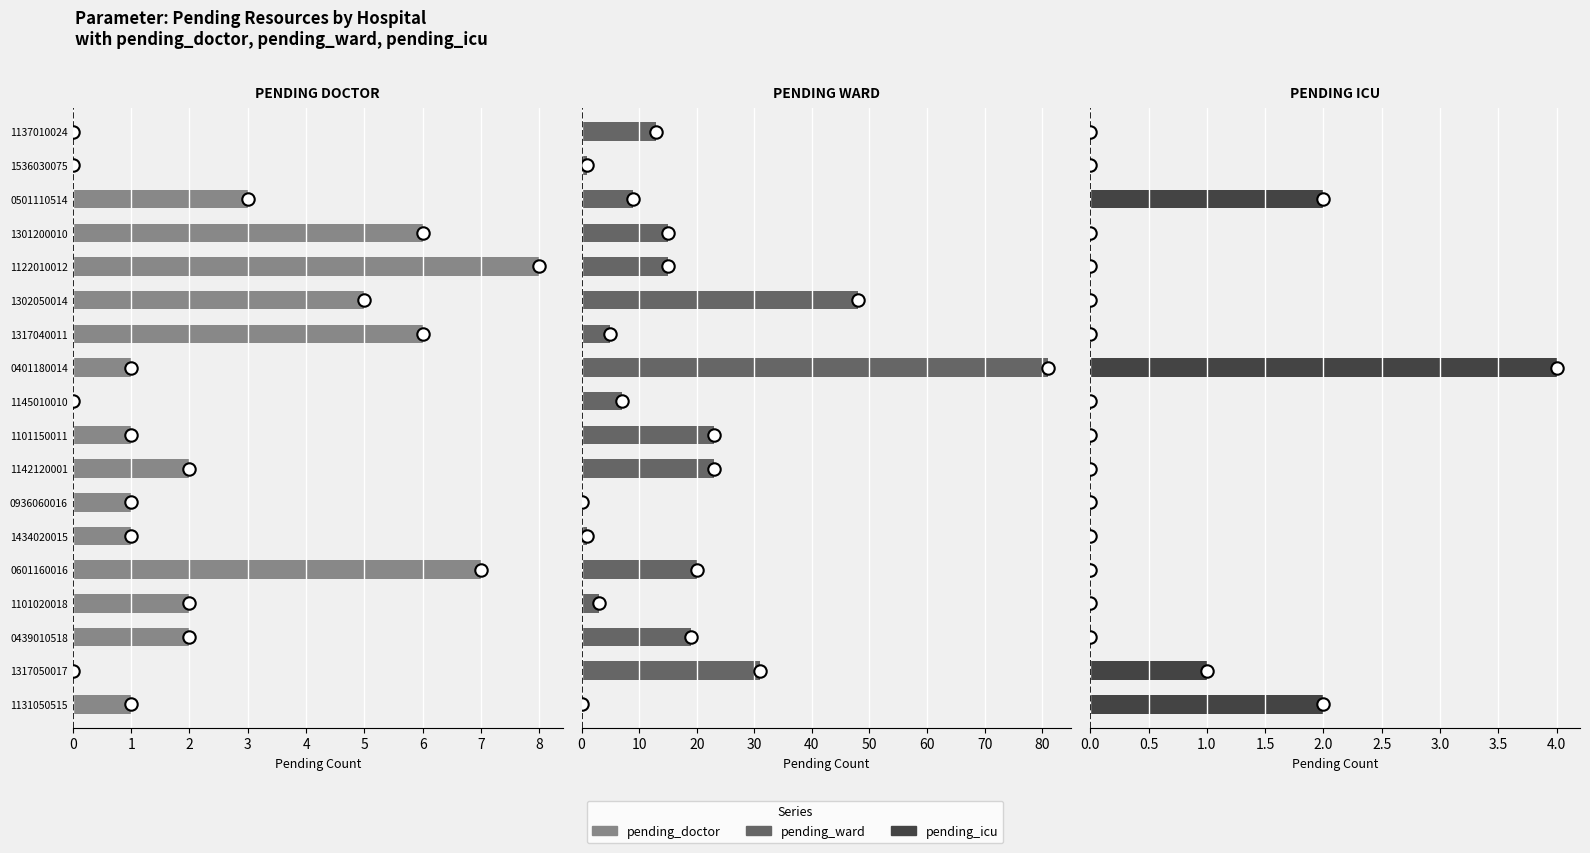

Which series has the widest spread of Y values?

pending_ward